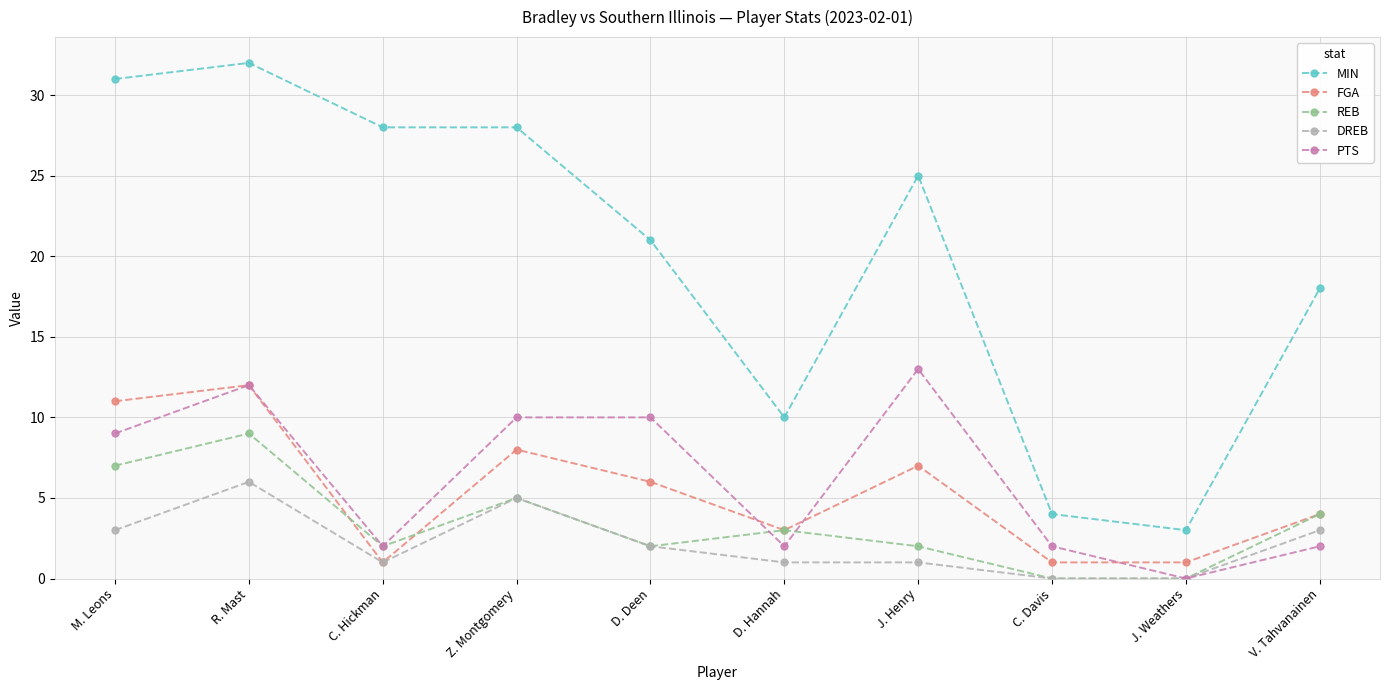

What position from the left is D. Deen?

5